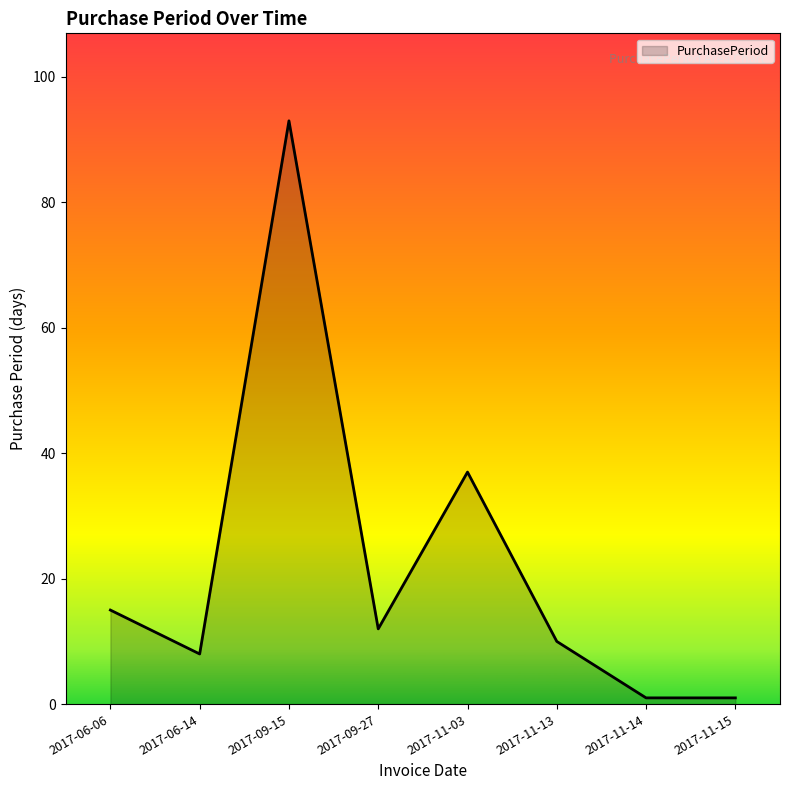

The value at 2017-11-13 is 10. True or false?

True